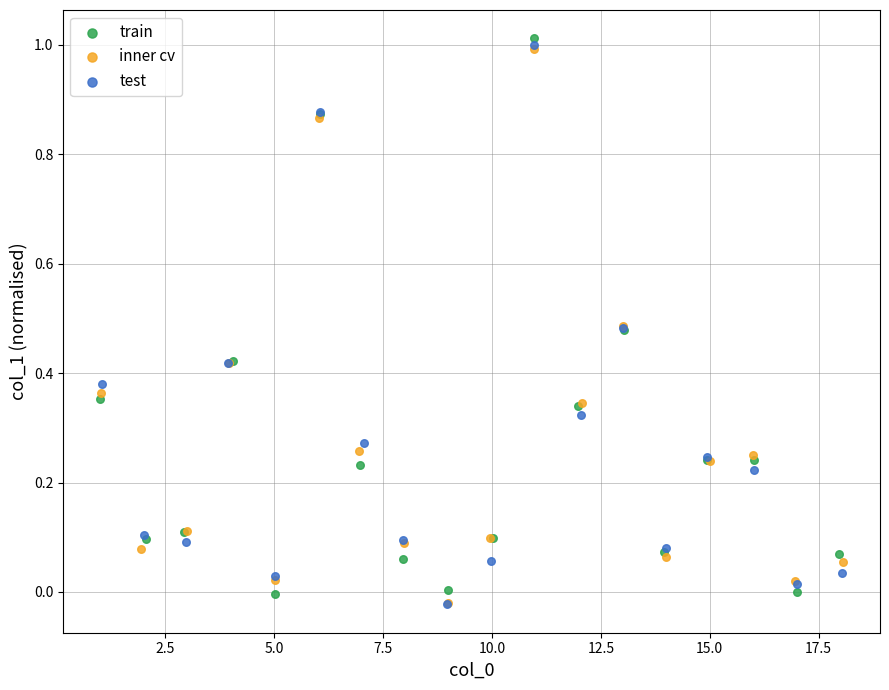

Which series contains the highest Y value?

train